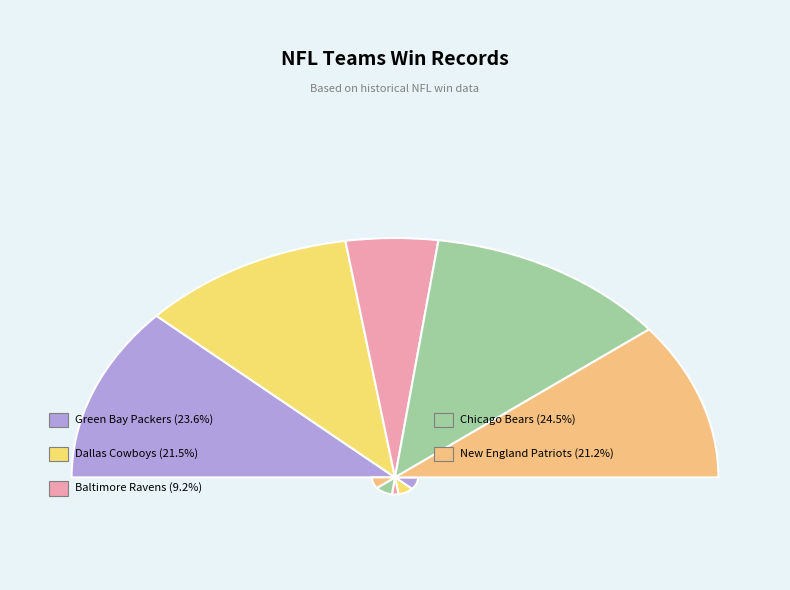

Between Chicago Bears and Dallas Cowboys, which is larger?

Chicago Bears